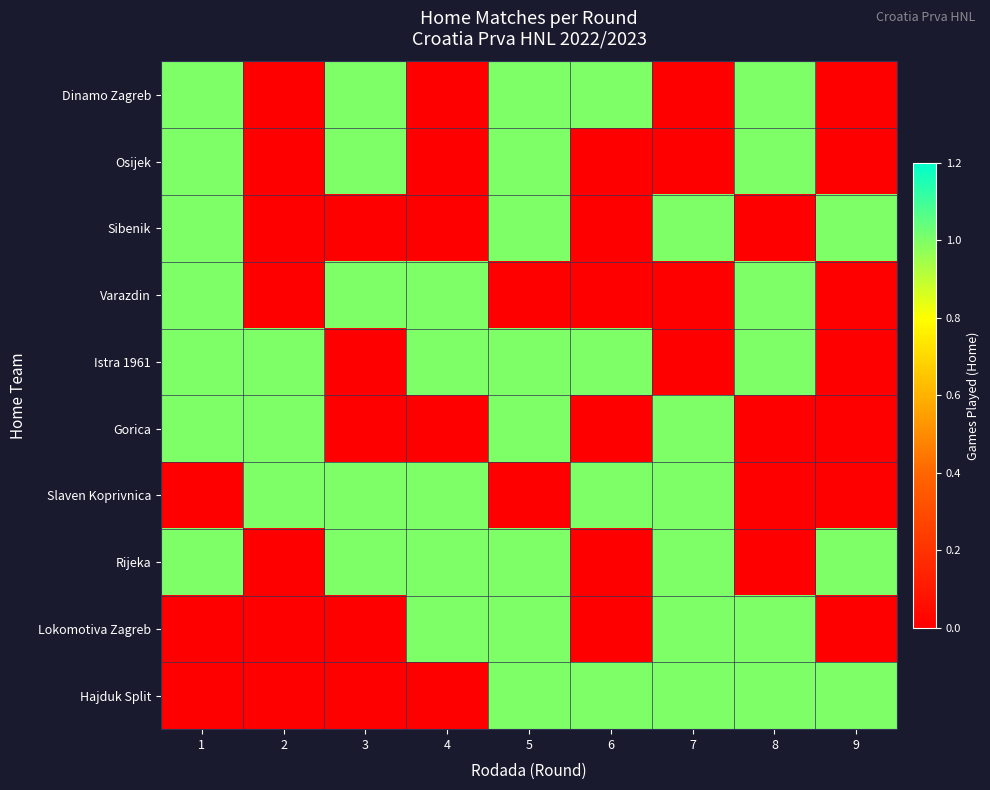

Reading left to right, extract all data points from this chart.

Dinamo Zagreb: 1=1	2=0	3=1	4=0	5=1	6=1	7=0	8=1	9=0
Osijek: 1=1	2=0	3=1	4=0	5=1	6=0	7=0	8=1	9=0
Sibenik: 1=1	2=0	3=0	4=0	5=1	6=0	7=1	8=0	9=1
Varazdin: 1=1	2=0	3=1	4=1	5=0	6=0	7=0	8=1	9=0
Istra 1961: 1=1	2=1	3=0	4=1	5=1	6=1	7=0	8=1	9=0
Gorica: 1=1	2=1	3=0	4=0	5=1	6=0	7=1	8=0	9=0
Slaven Koprivnica: 1=0	2=1	3=1	4=1	5=0	6=1	7=1	8=0	9=0
Rijeka: 1=1	2=0	3=1	4=1	5=1	6=0	7=1	8=0	9=1
Lokomotiva Zagreb: 1=0	2=0	3=0	4=1	5=1	6=0	7=1	8=1	9=0
Hajduk Split: 1=0	2=0	3=0	4=0	5=1	6=1	7=1	8=1	9=1